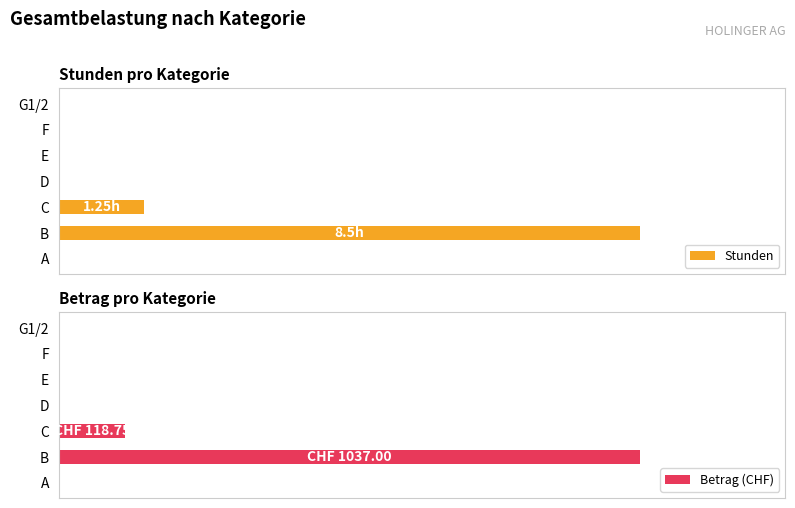

At which label does Stunden reach its peak?

B